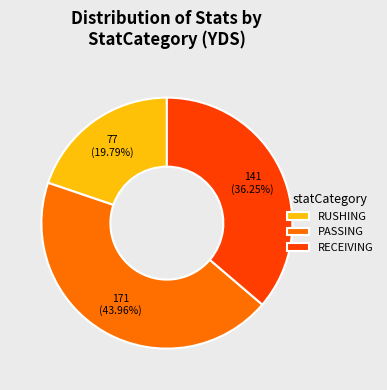

Rank the categories by value from highest to lowest.

PASSING, RECEIVING, RUSHING